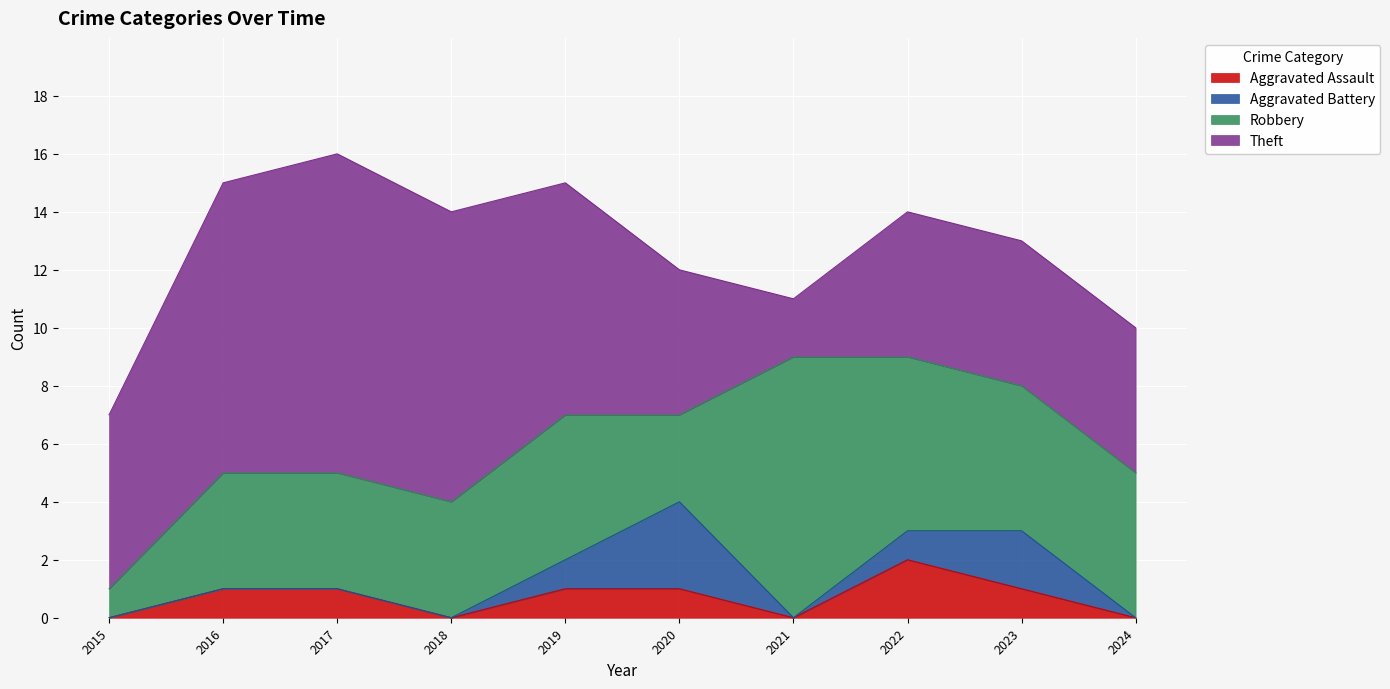

What is the greatest value displayed?

11